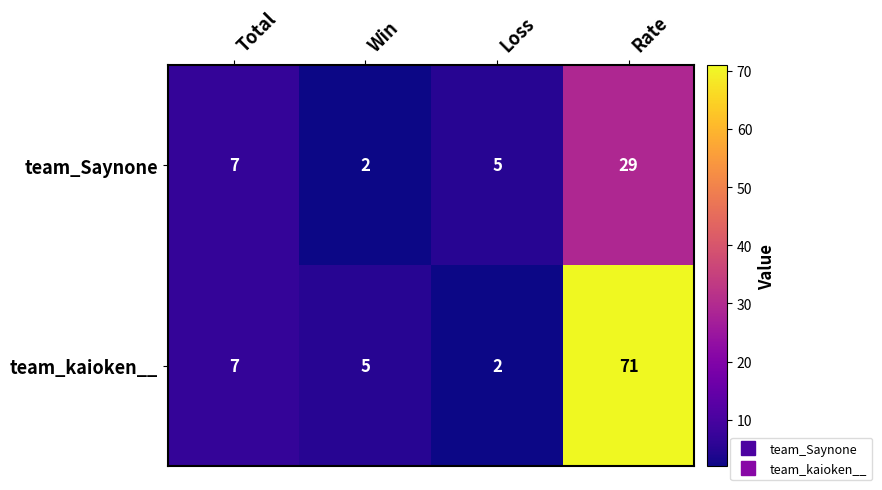

Count the number of categories in the chart.

4